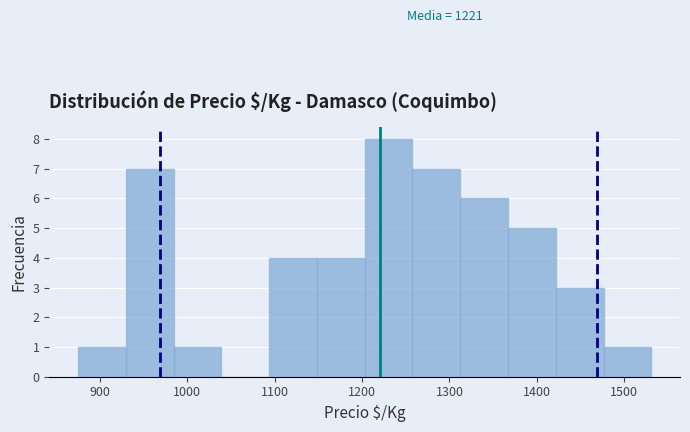

Which range on the x-axis has the tallest bar?

1200 to 1260